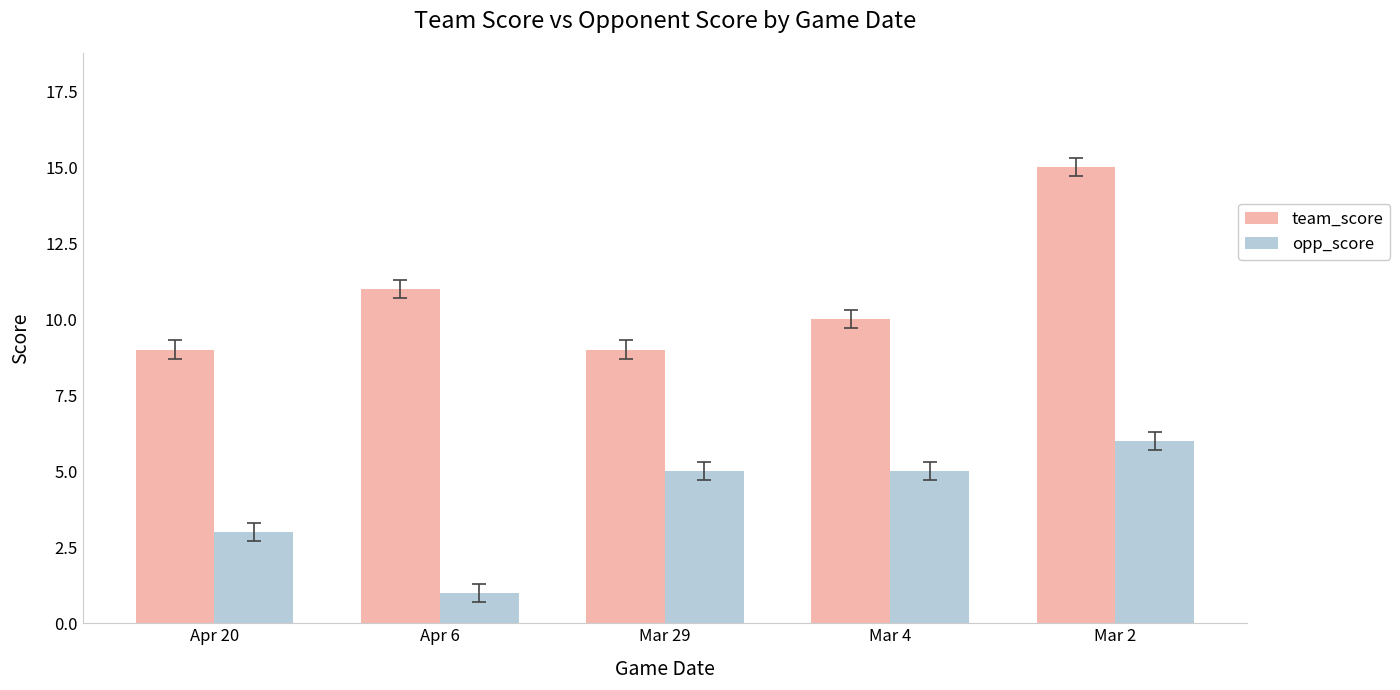

Which label corresponds to the largest value in the chart?

Mar 2